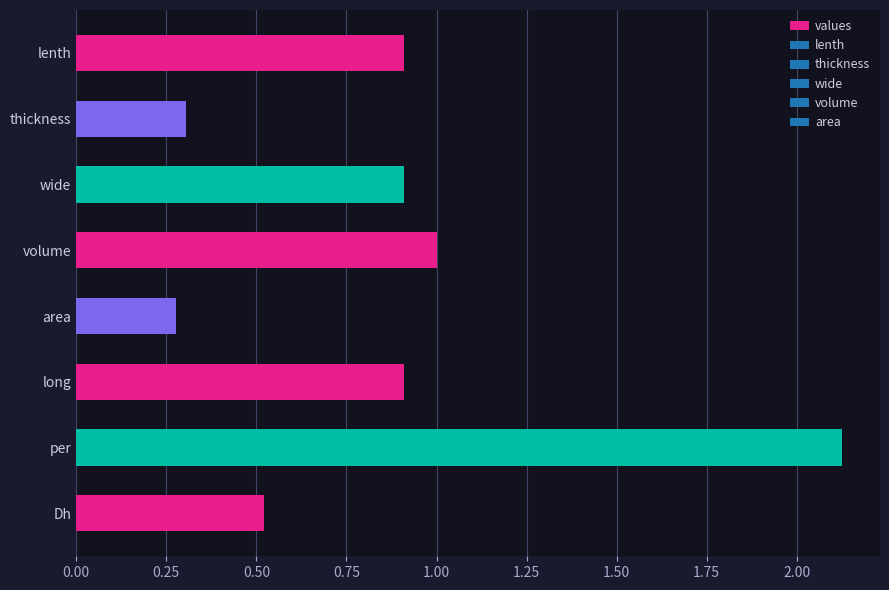

What is the difference between the second highest and second lowest values?

0.7